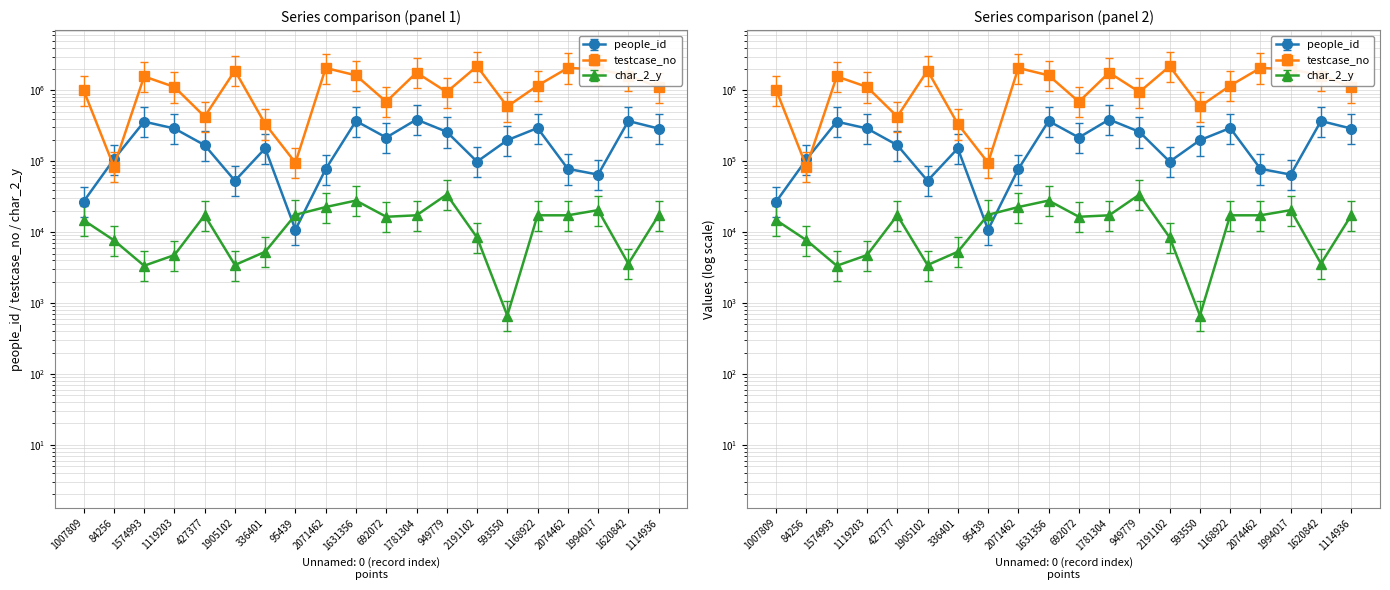

What is the lowest value of the char_2_y series?

667.0